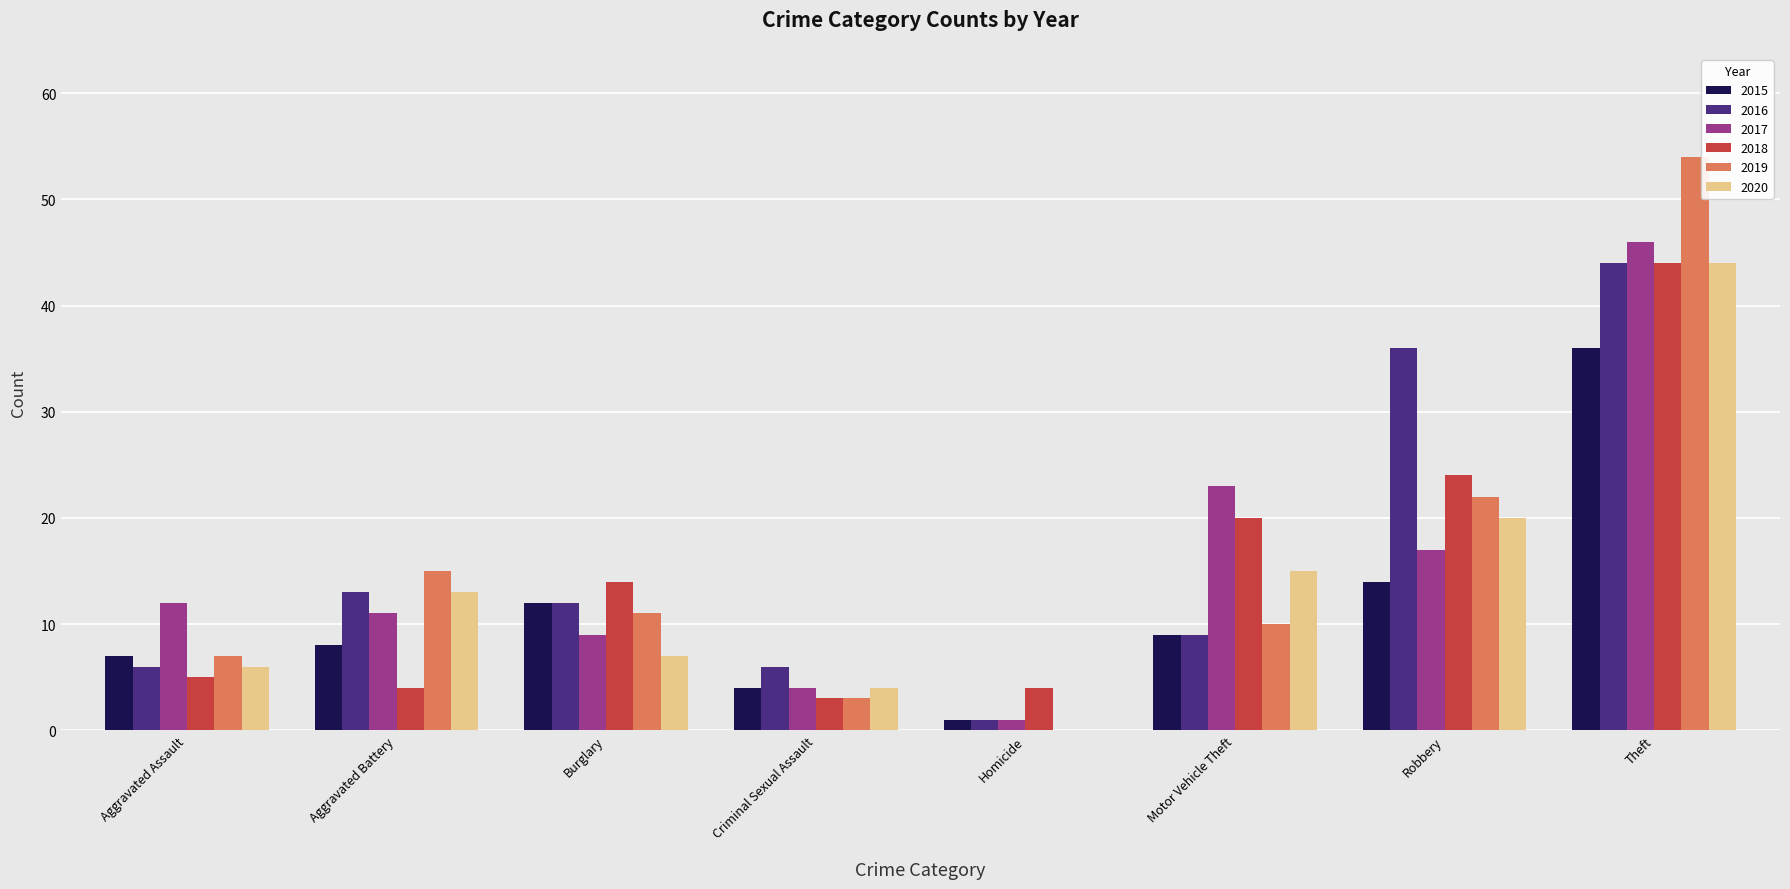

At which label is 2020 closest to 22?

Robbery